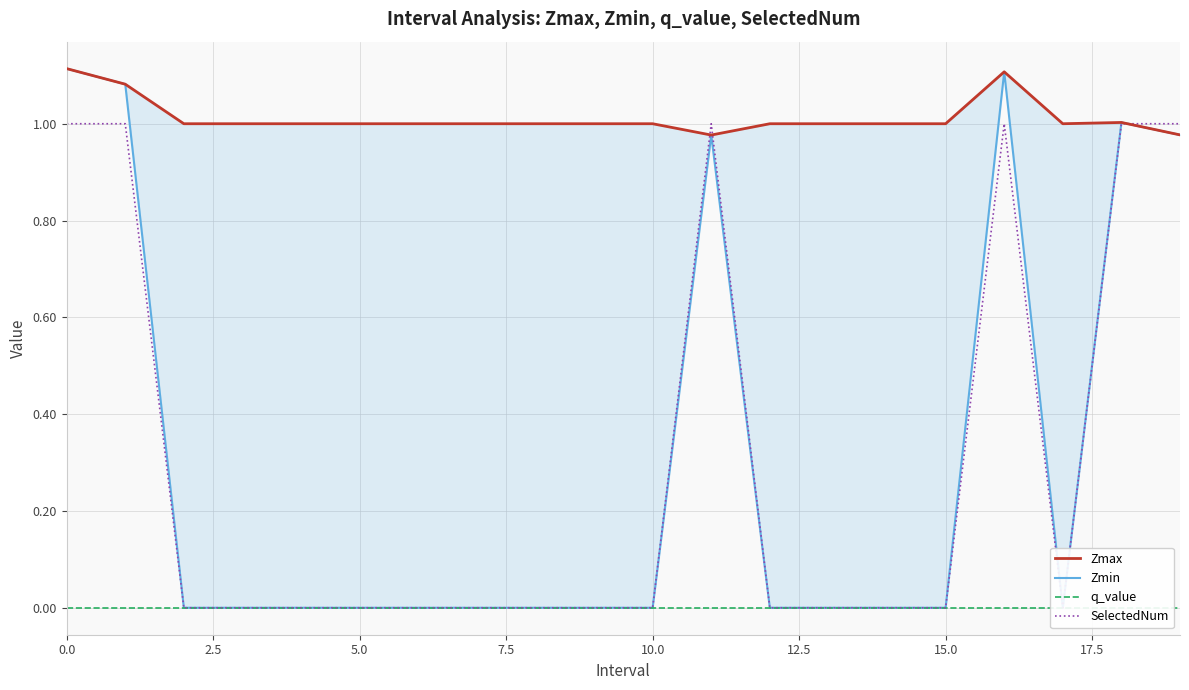

What is the difference between the second highest and minimum values in the Zmin series?

1.1